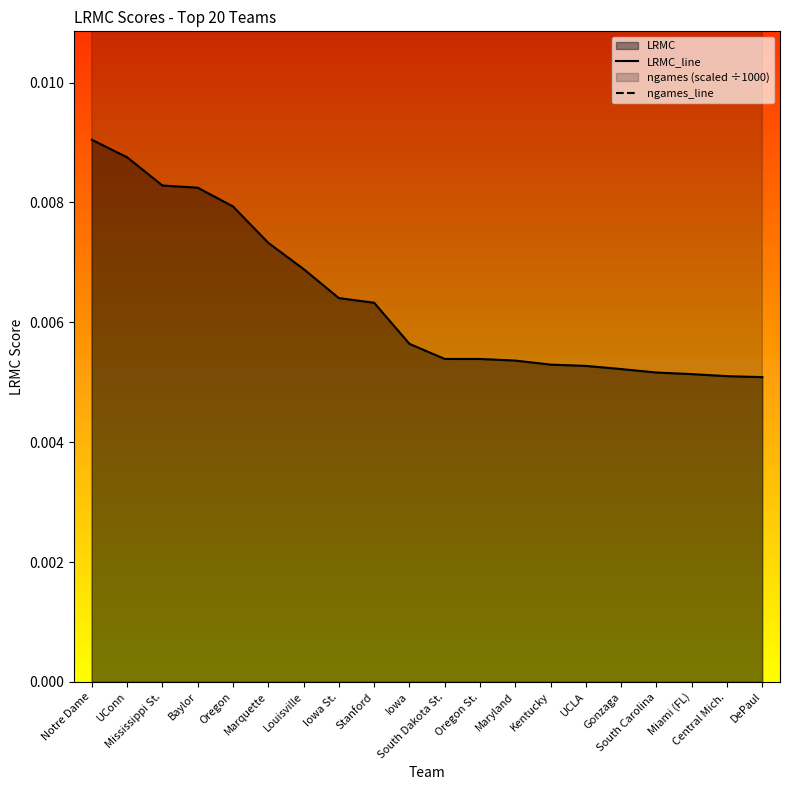

At which category does ngames_line reach its first local valley?

Louisville